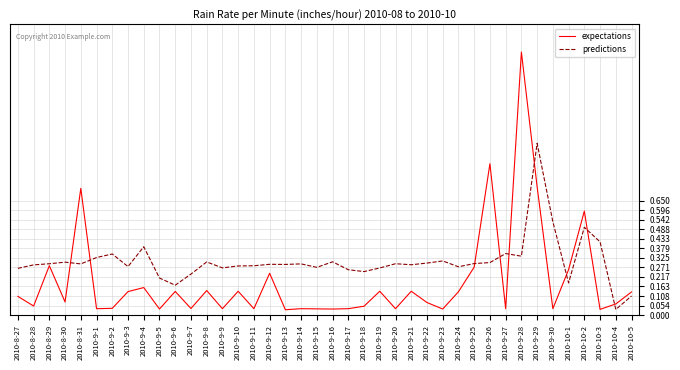

At how many categories does at least one series exceed 1?

1